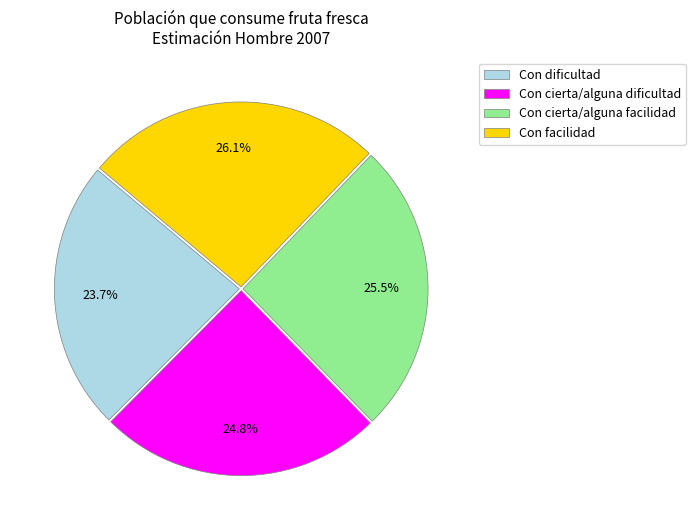

To the nearest percent, what is the difference between the Con cierta/alguna dificultad and Con dificultad slice percentages?

1%